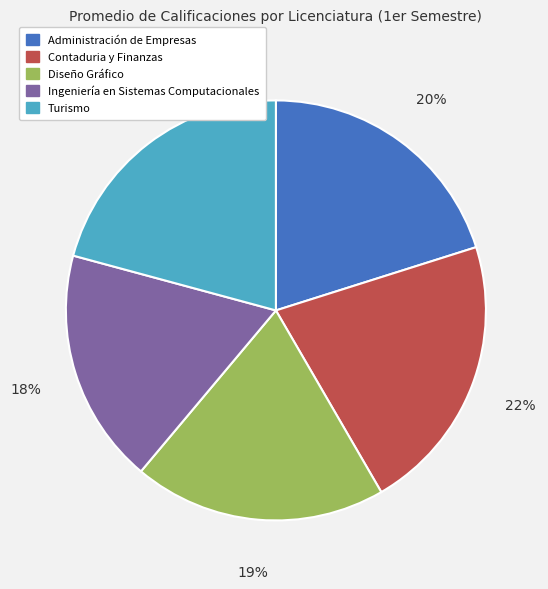

Which category has the biggest portion of the pie?

Contaduria y Finanzas